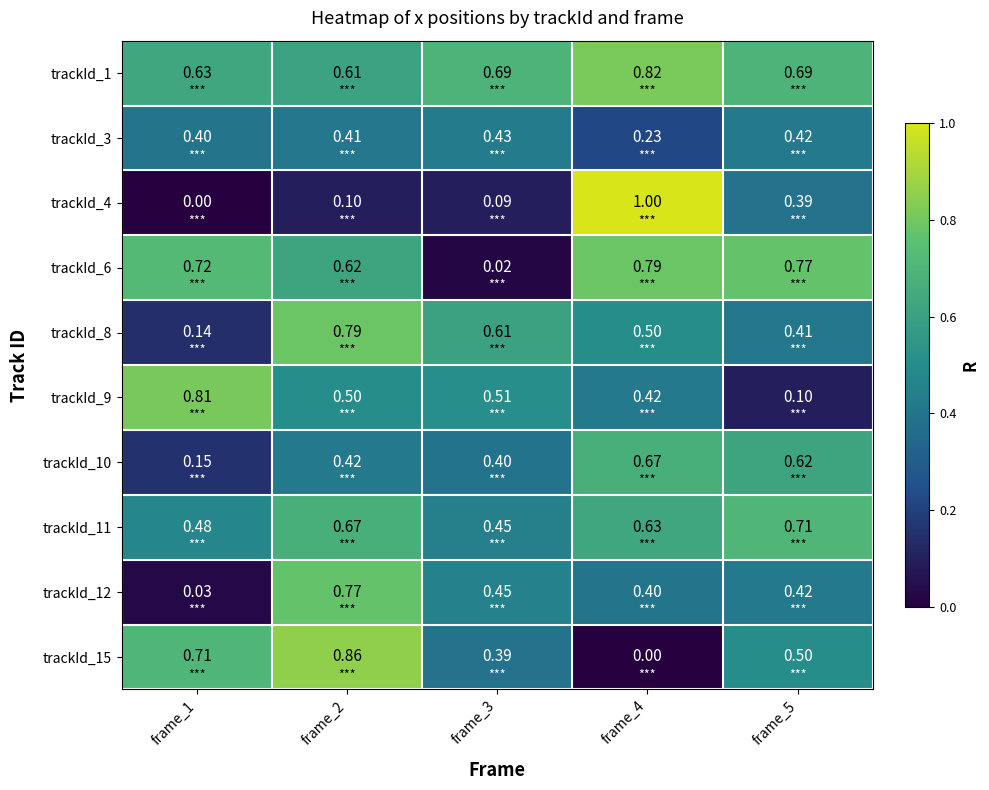

Between frame_3 and frame_4, which series saw the biggest shift?

trackId_4